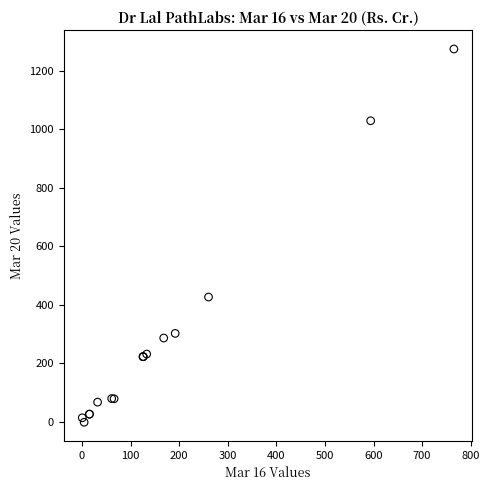

What Y value in the scatter plot is closest to 636?

426.8